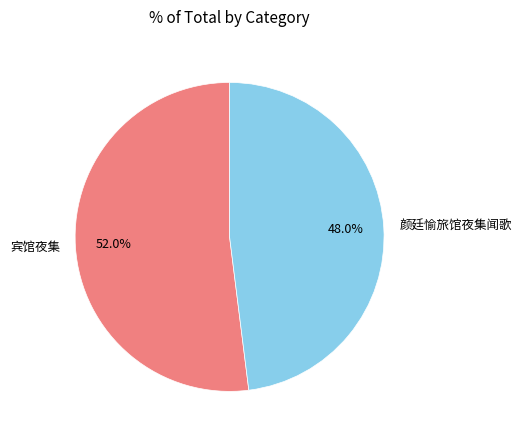

What is the ratio of the value at 颜廷愉旅馆夜集闻歌 to the value at 宾馆夜集?

0.9